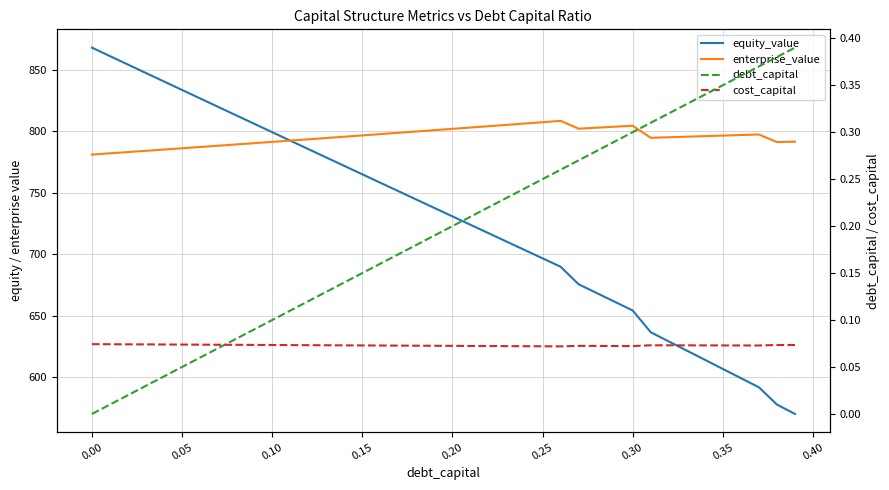

The equity_value series shows 951.4 at 36. True or false?

False